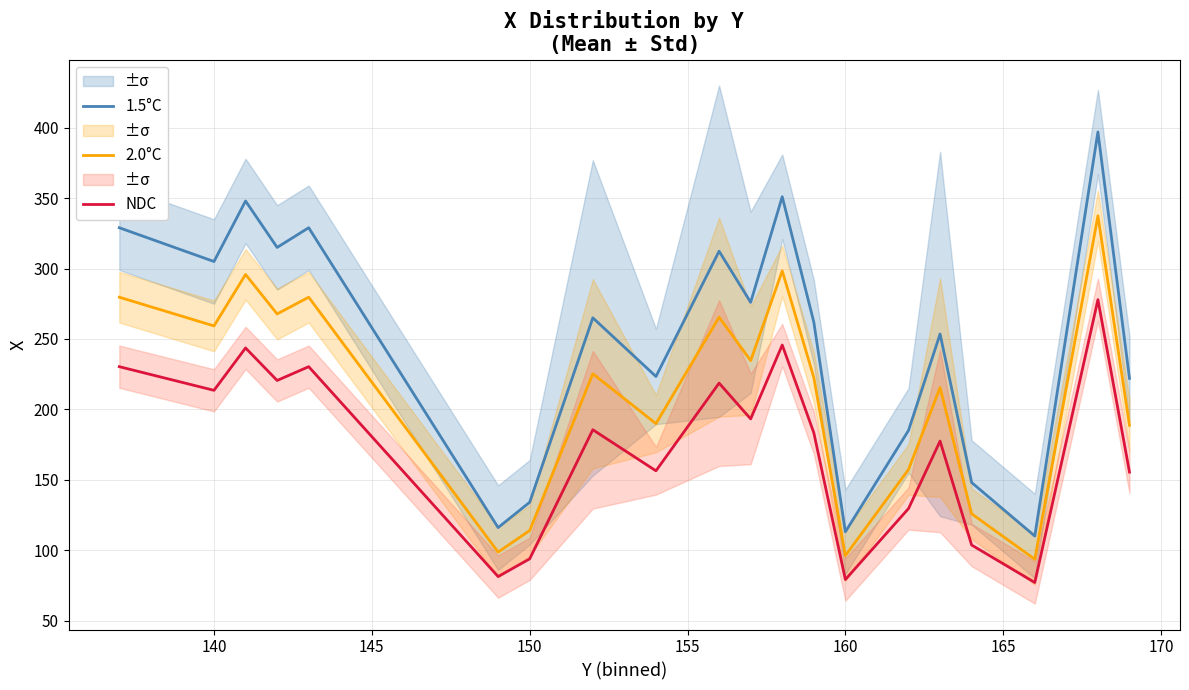

True or false: 1.5°C and 2.0°C cross at least once.

False